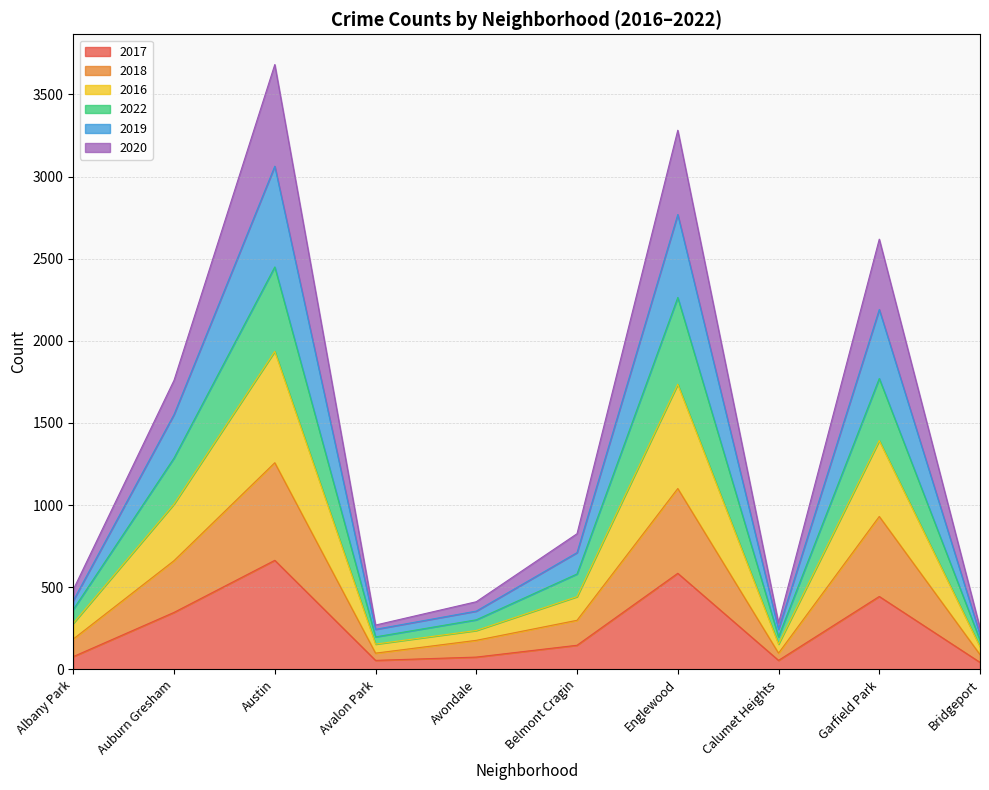

The value of 2017 at Garfield Park is 444. True or false?

True